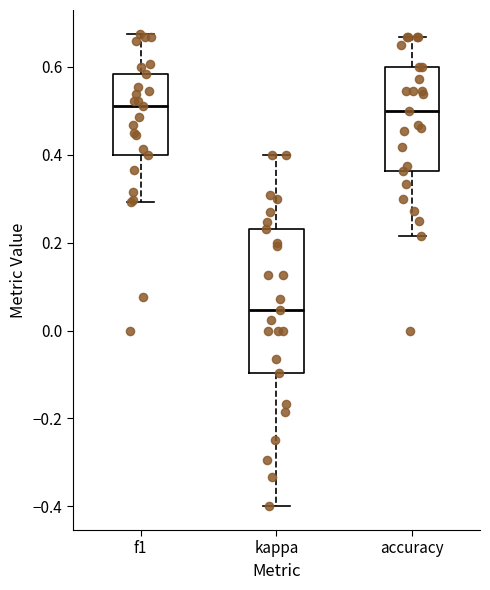

Reading left to right, transcribe this box plot: for each box, give where its median line is, the range the box spans, and where its two whiskers end, as read against the y-axis. The values are not printed on the chart, so give them approximately, as read against the axis.

f1: median 0.52, box 0.40 to 0.58, whiskers 0.30 to 0.68
kappa: median 0.04, box -0.10 to 0.24, whiskers -0.40 to 0.40
accuracy: median 0.50, box 0.36 to 0.60, whiskers 0.22 to 0.66